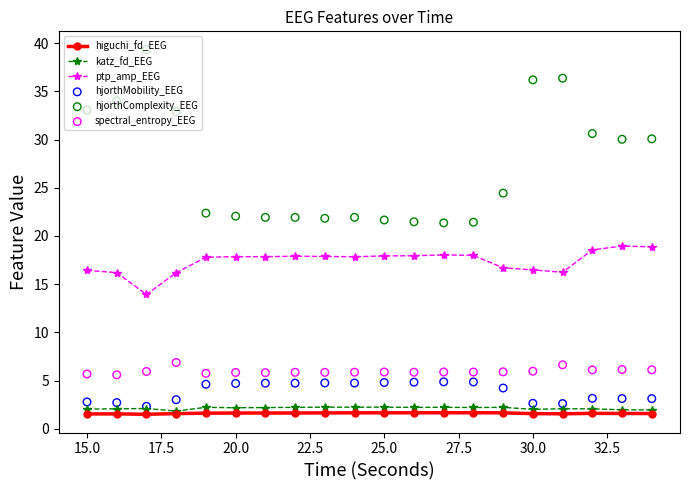

What is the minimum value for higuchi_fd_EEG?

1.5